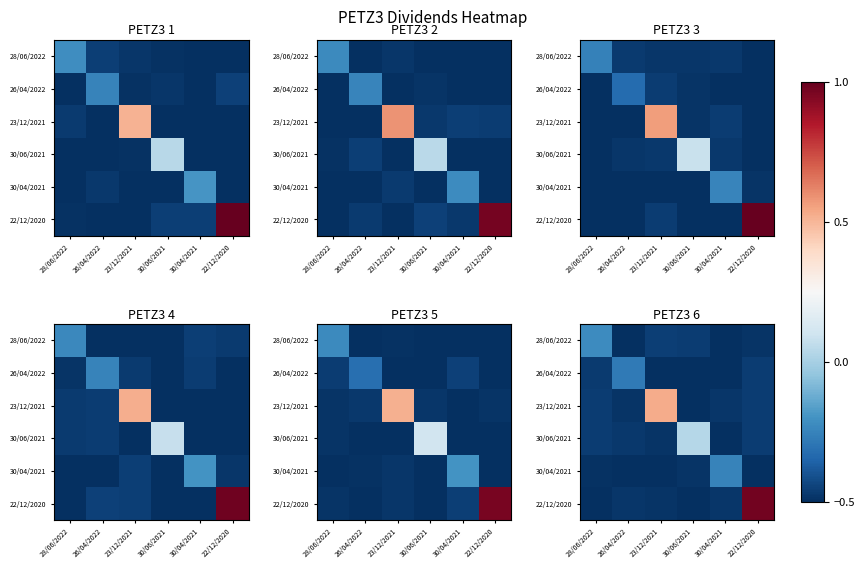

What is the greatest value displayed?

1.0